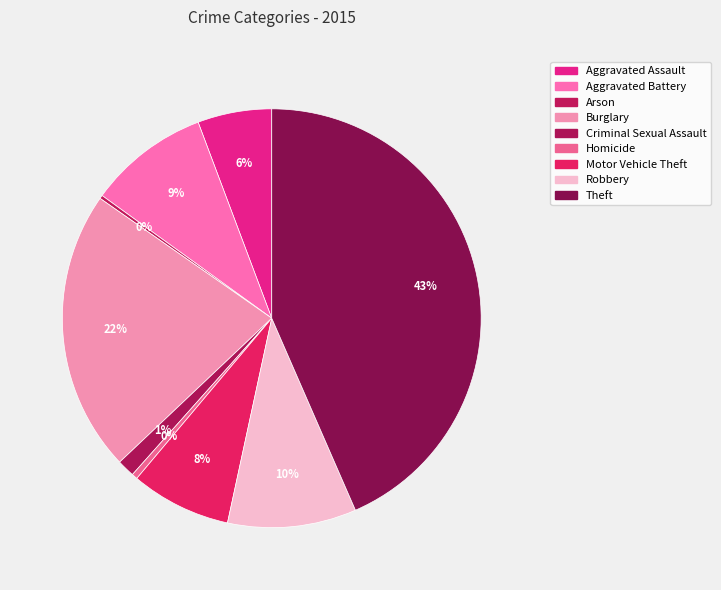

What is the change in value from Aggravated Battery to Theft?

+1158